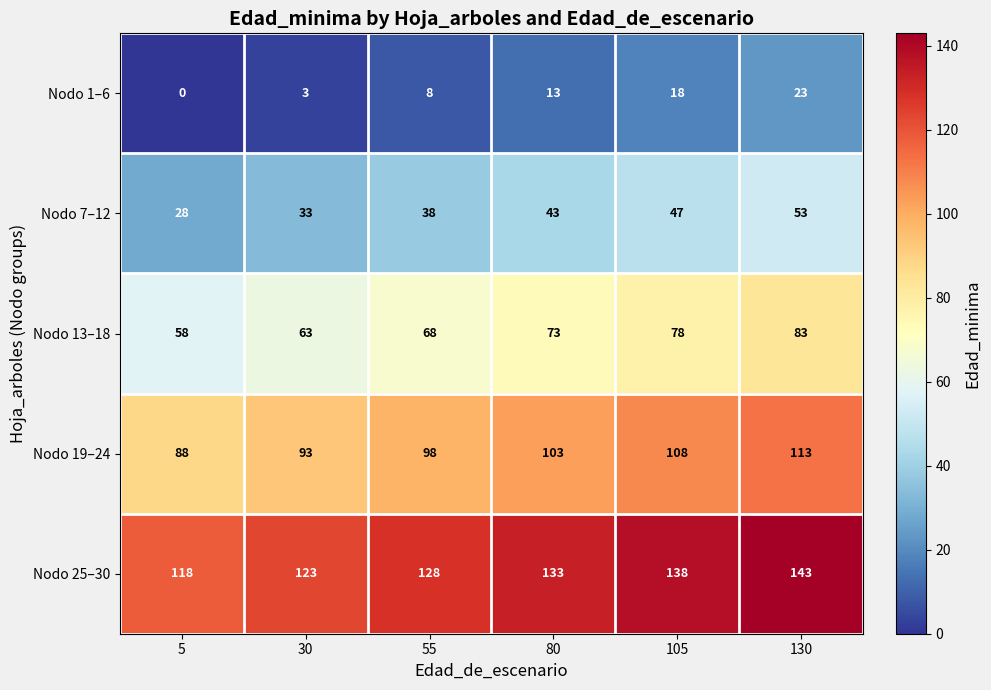

What is the highest value of the Nodo 19–24 series?

113